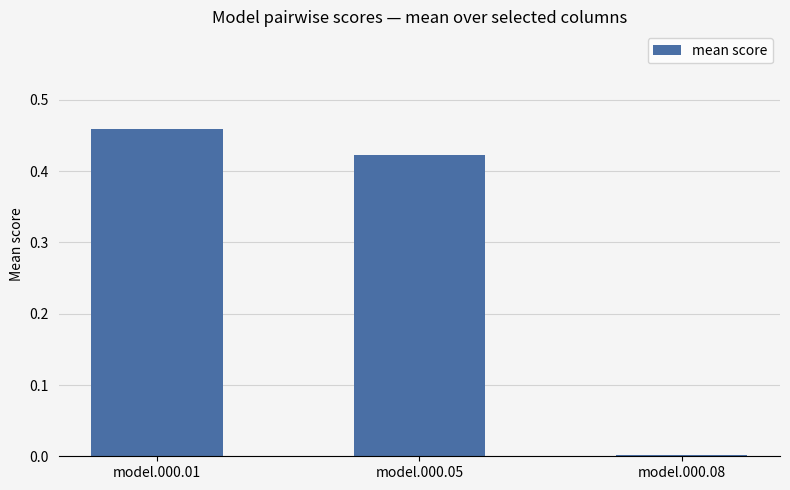

Which label corresponds to the smallest value in the chart?

model.000.08